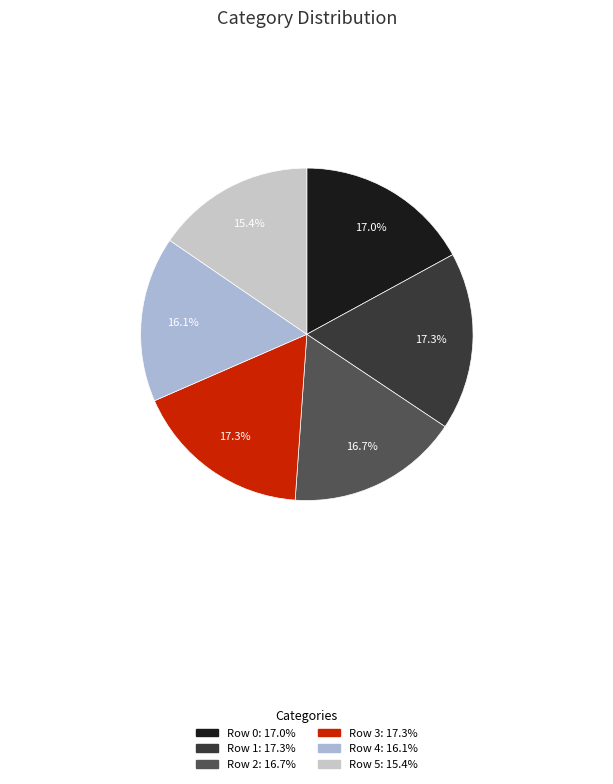

How many segments does this pie chart have?

6